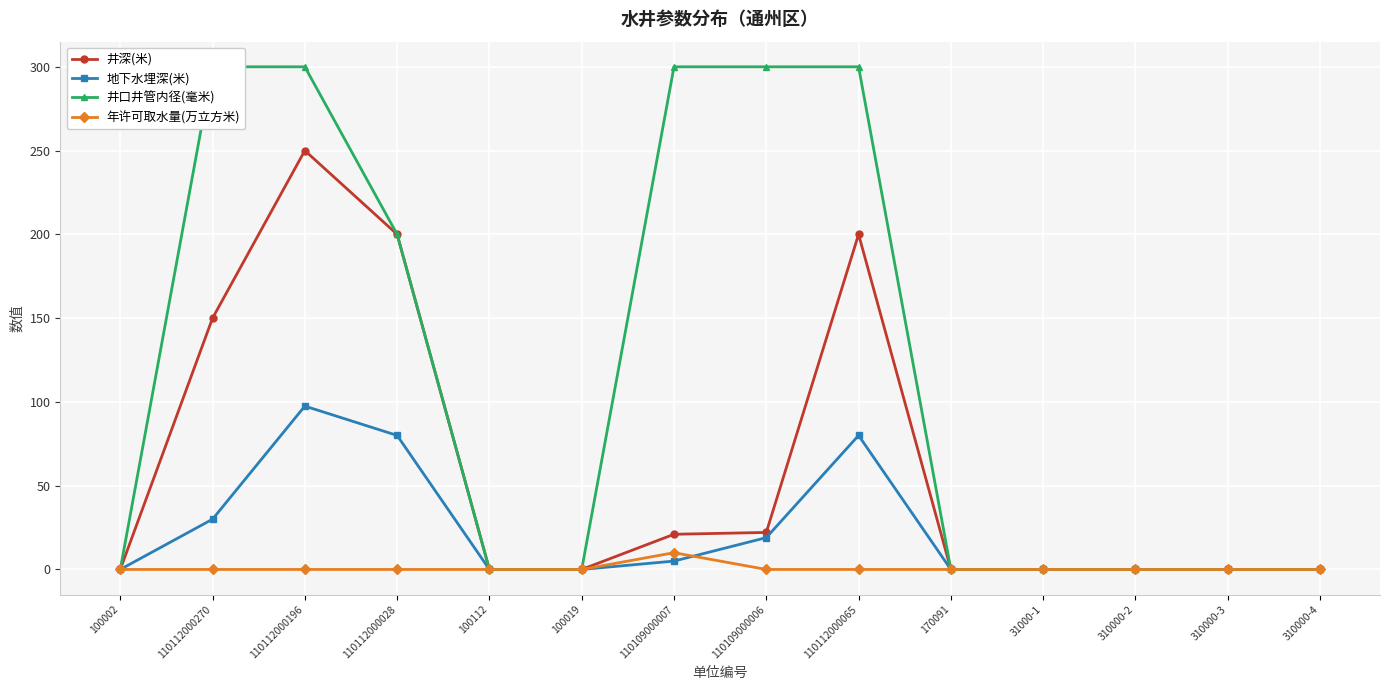

Rank the series by their average value, from highest to lowest.

井口井管内径(毫米), 井深(米), 地下水埋深(米), 年许可取水量(万立方米)